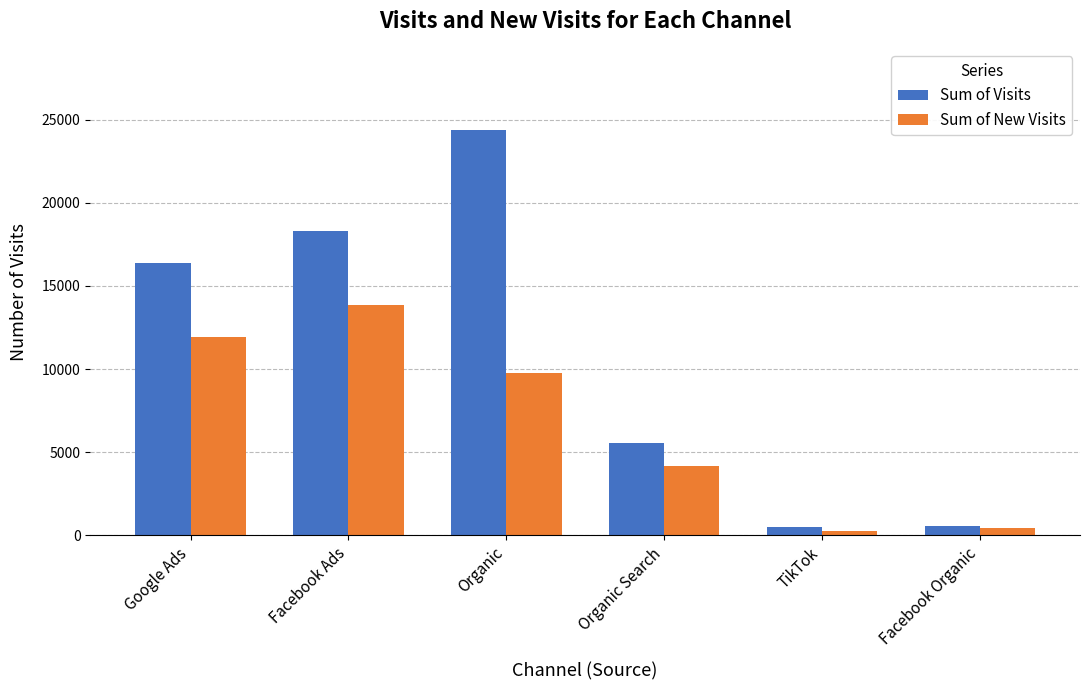

What is the greatest value displayed?

24377